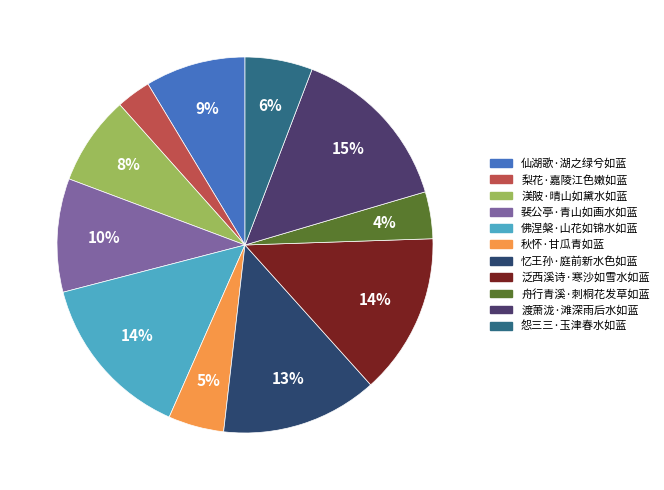

To the nearest percent, what portion does 忆王孙·庭前新水色如蓝 represent?

13%